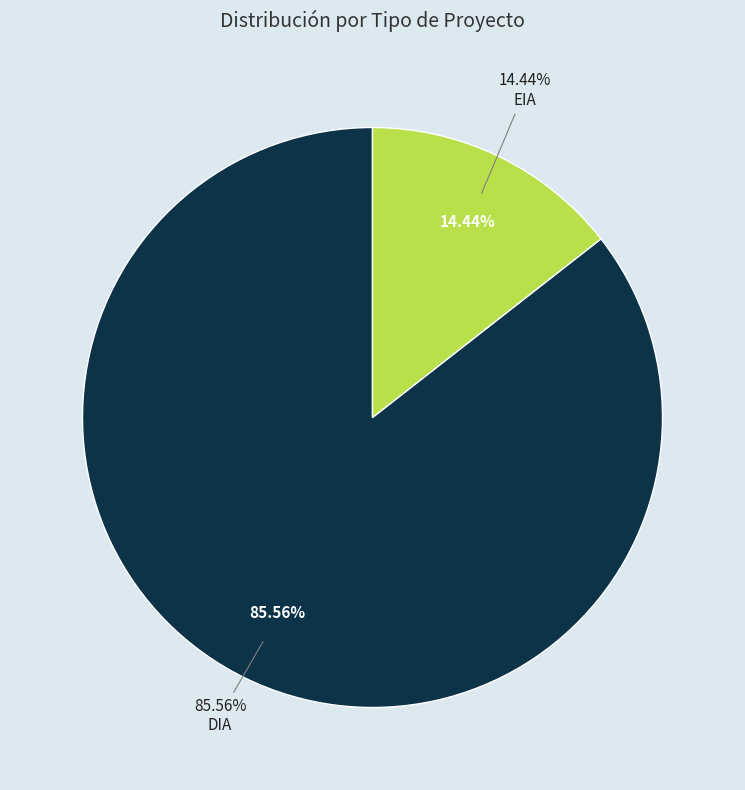

Combined, what portion of the pie is EIA and DIA?

100.0%